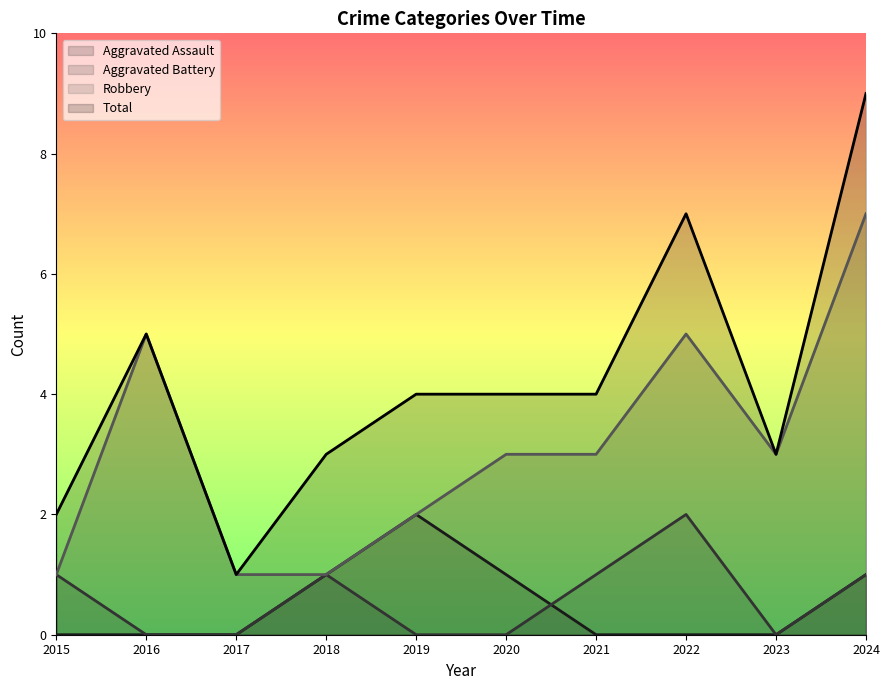

What is the sum of the Aggravated Assault values at 2024 and 2017?

1